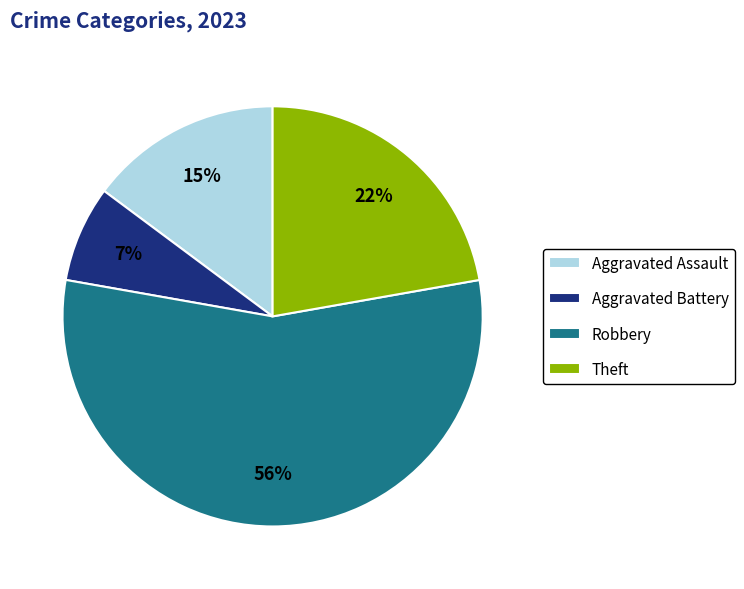

To the nearest percent, what is the combined percentage of Aggravated Assault and Theft?

37%